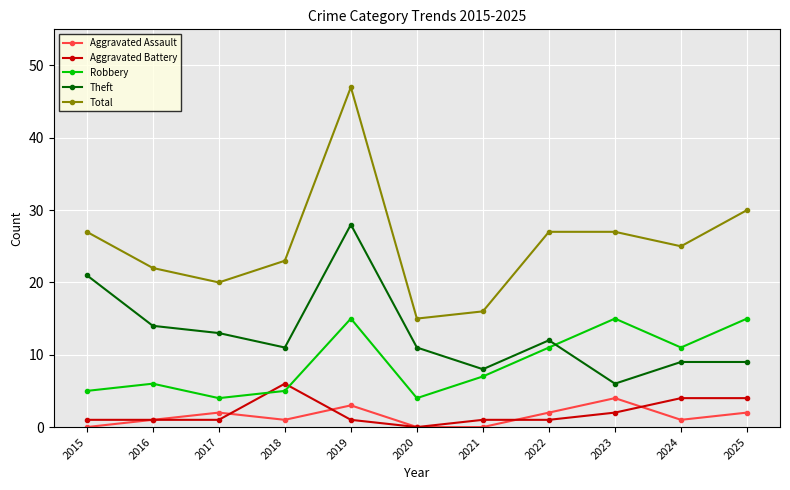

What is the sum of all Robbery values?

98